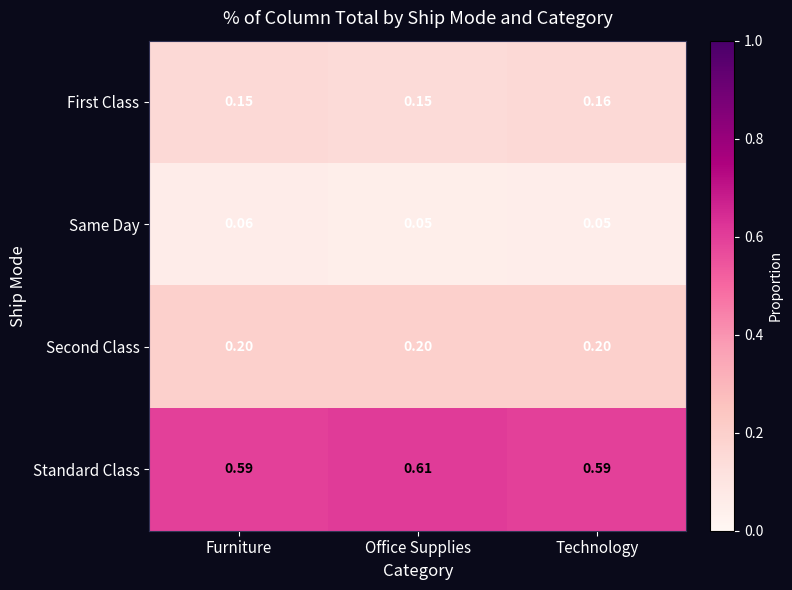

What is the total value across all series at Furniture?

1.0